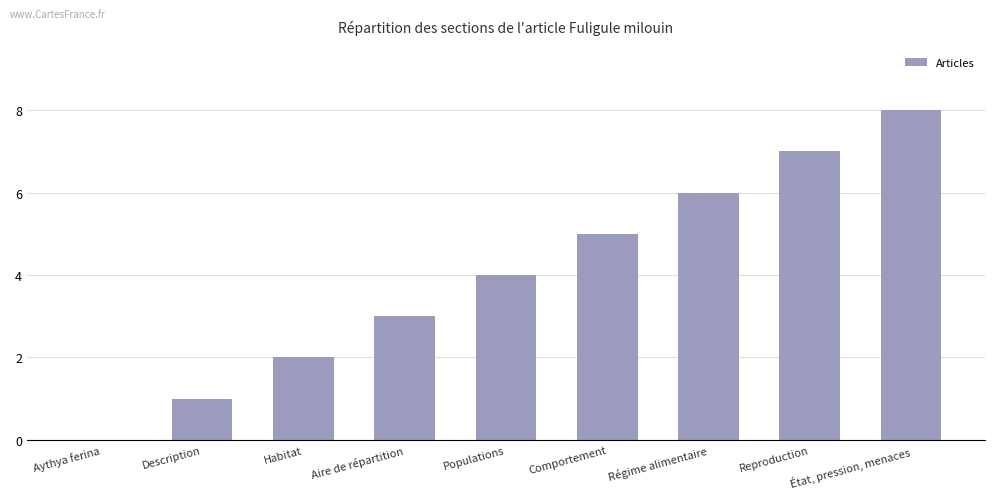

The chart shows a value of 1 at Description. True or false?

True